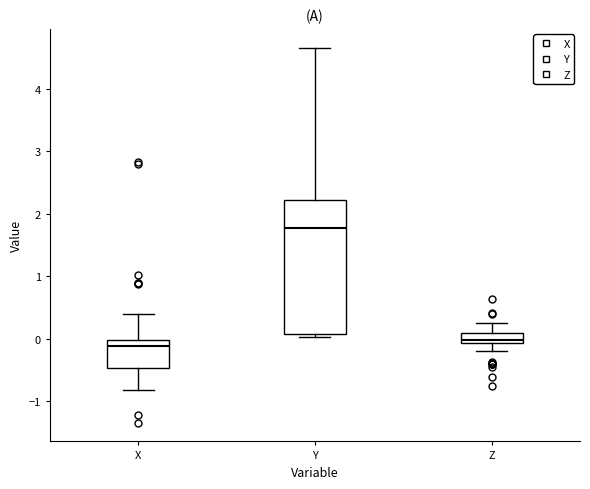

Where does the median line of the box for Y sit on the y-axis? The values are not printed on the chart, so give them approximately, as read against the axis.

1.8